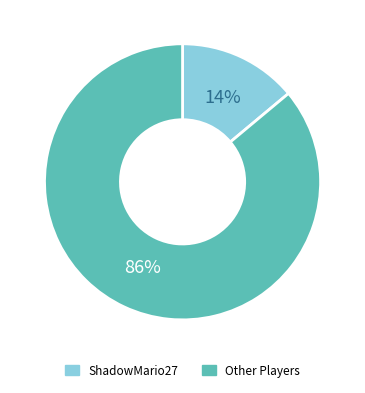

Which has a higher value, Other Players or ShadowMario27?

Other Players